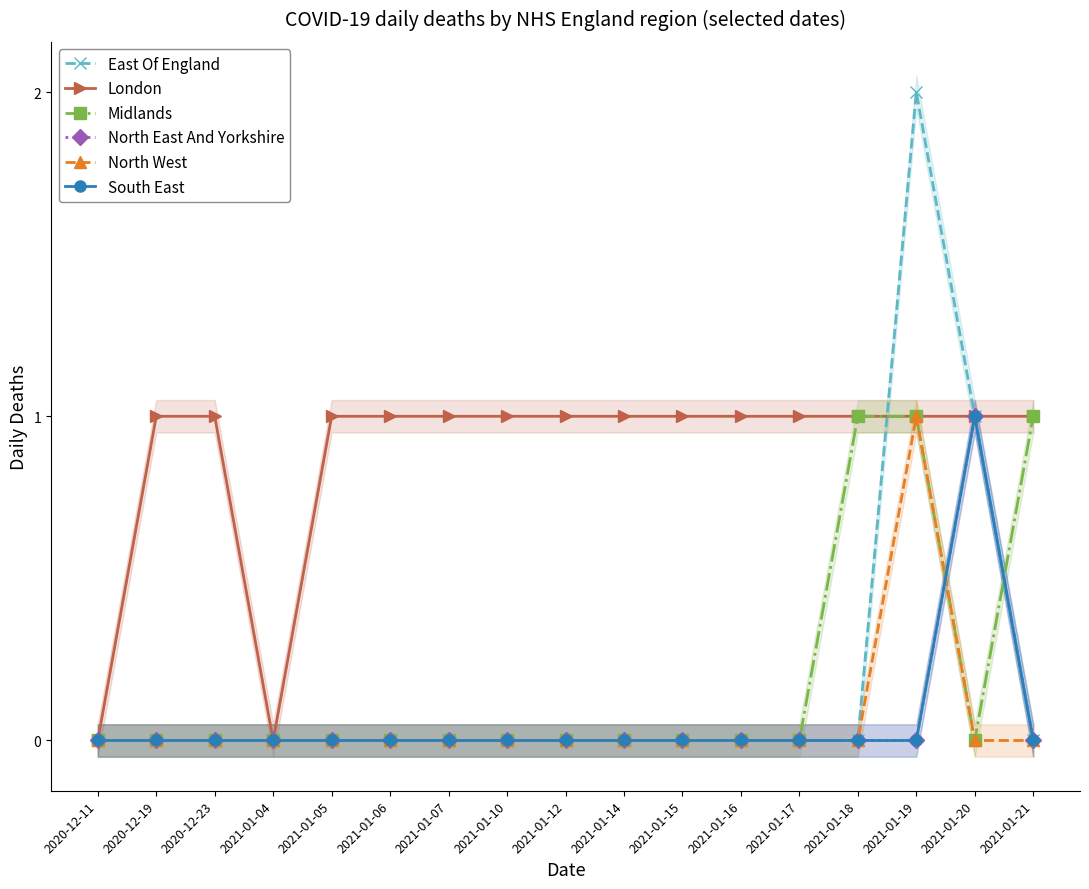

True or false: East Of England and South East intersect in this chart.

False